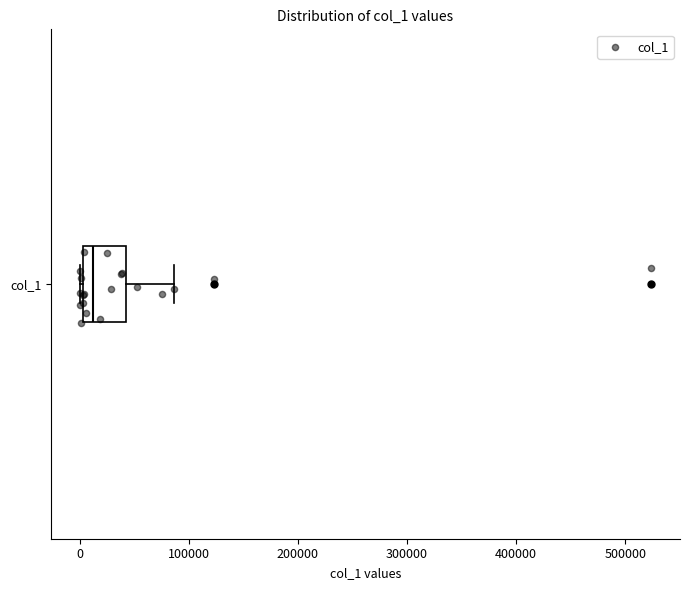

Read this box plot against the x-axis: the position of the median line, the range covered by the box, and the ends of both whiskers. The values are not printed on the chart, so give them approximately, as read against the axis.

median 10000, box 0 to 40000, whiskers 0 to 90000